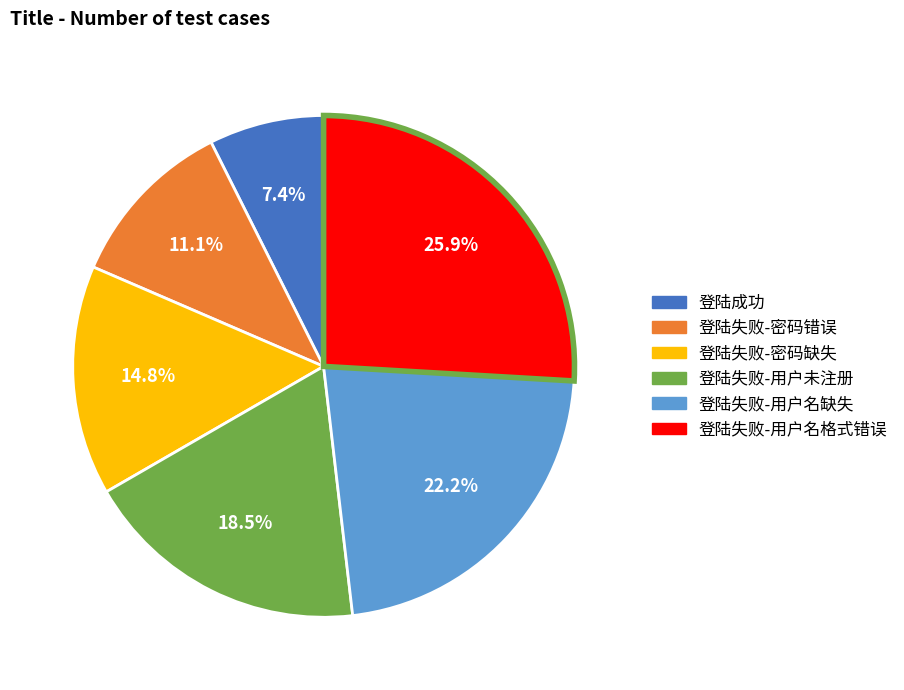

How many slices are in this pie chart?

6